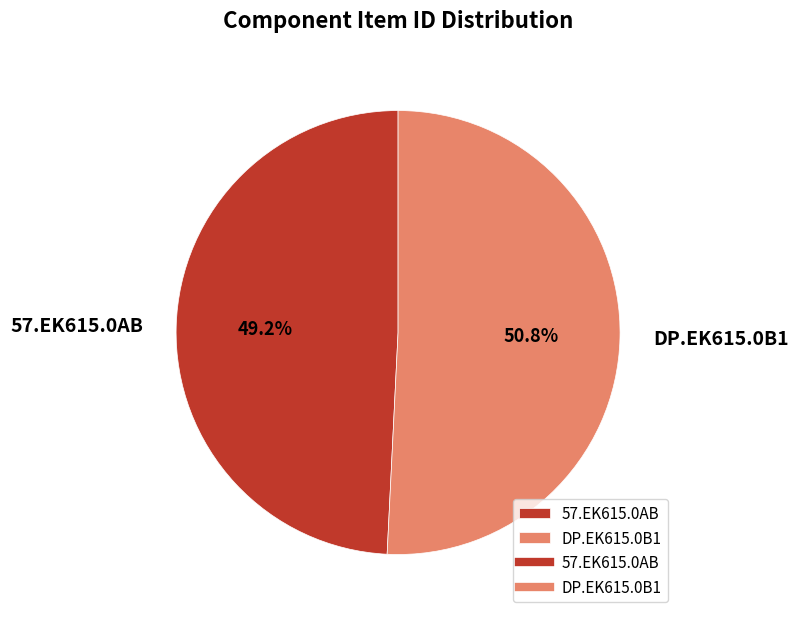

Count the number of slices in the pie.

2